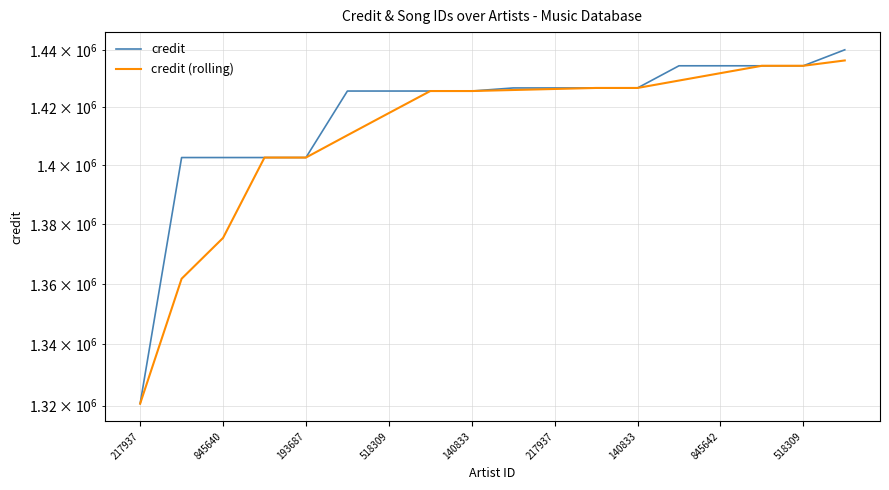

At which label does credit (rolling) reach its minimum?

217937